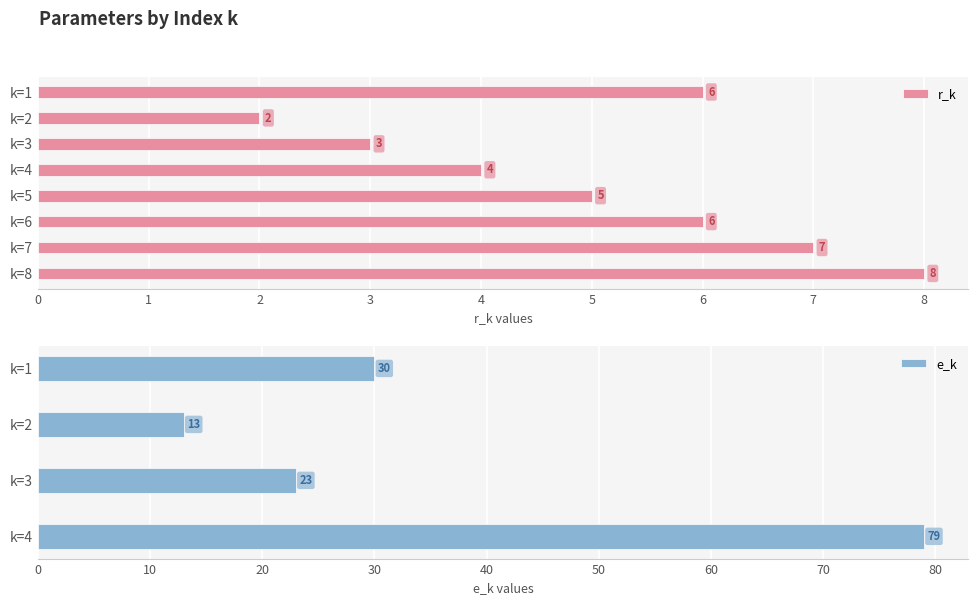

Which label corresponds to the smallest value in the chart?

k=2